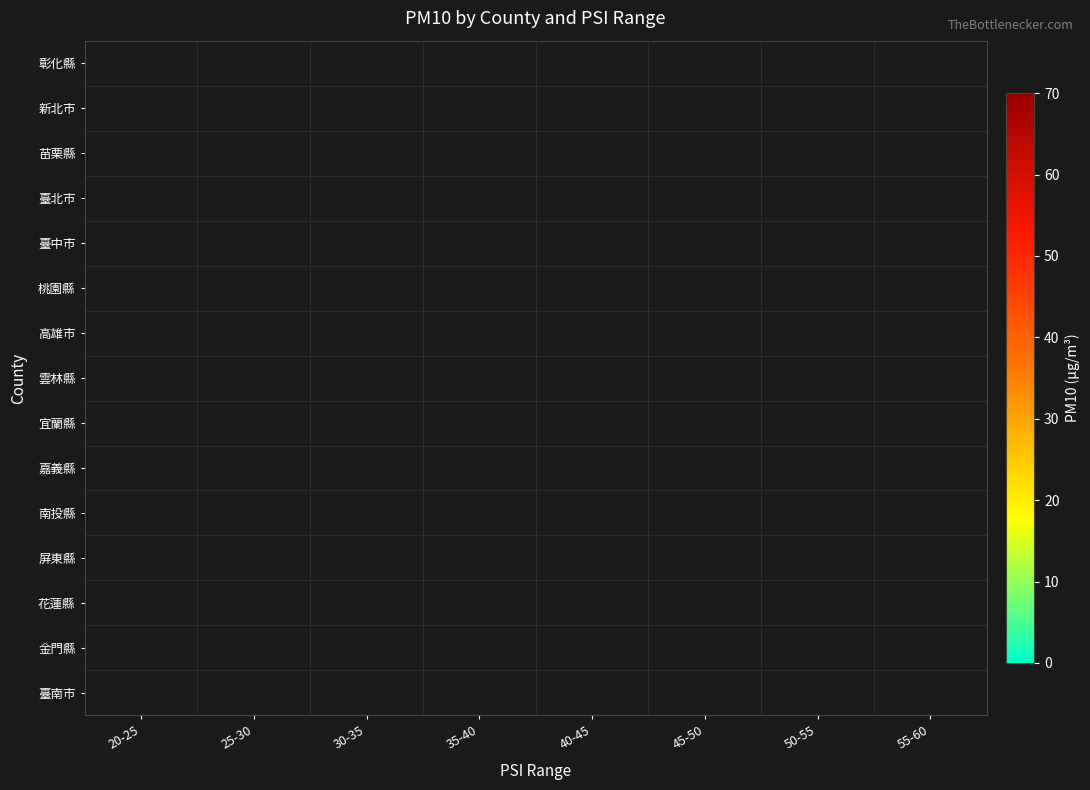

At which category does the chart reach its minimum across all series?

25-30